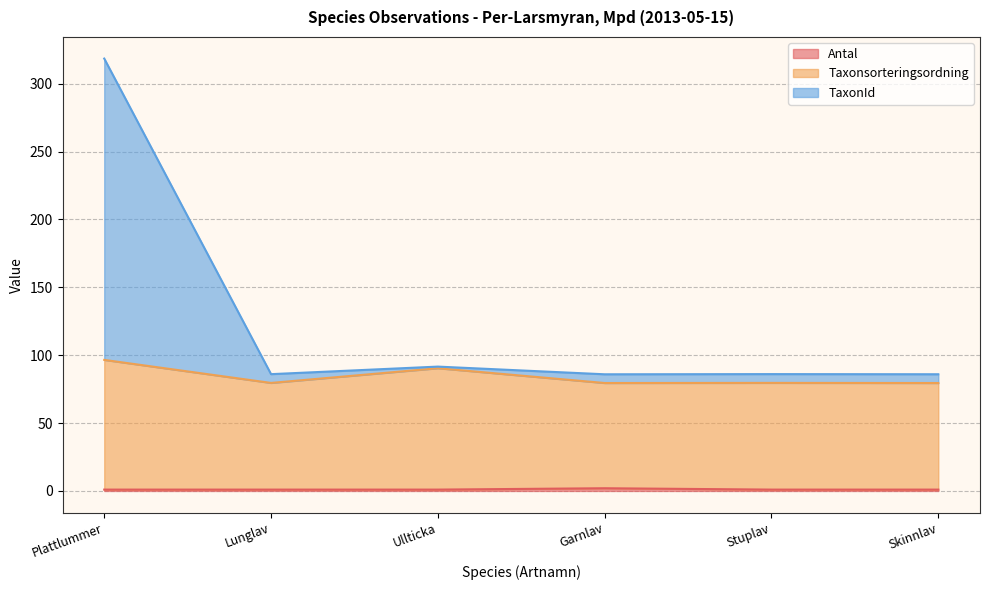

Reading left to right, transcribe all the data shown in this chart.

Antal: Plattlummer=1.0	Lunglav=1.0	Ullticka=1.0	Garnlav=2.0	Stuplav=1.0	Skinnlav=1.0
Taxonsorteringsordning: Plattlummer=96.5	Lunglav=79.6	Ullticka=90.4	Garnlav=79.5	Stuplav=79.6	Skinnlav=79.5
TaxonId: Plattlummer=318.5	Lunglav=86.0	Ullticka=91.6	Garnlav=85.9	Stuplav=86.1	Skinnlav=86.0